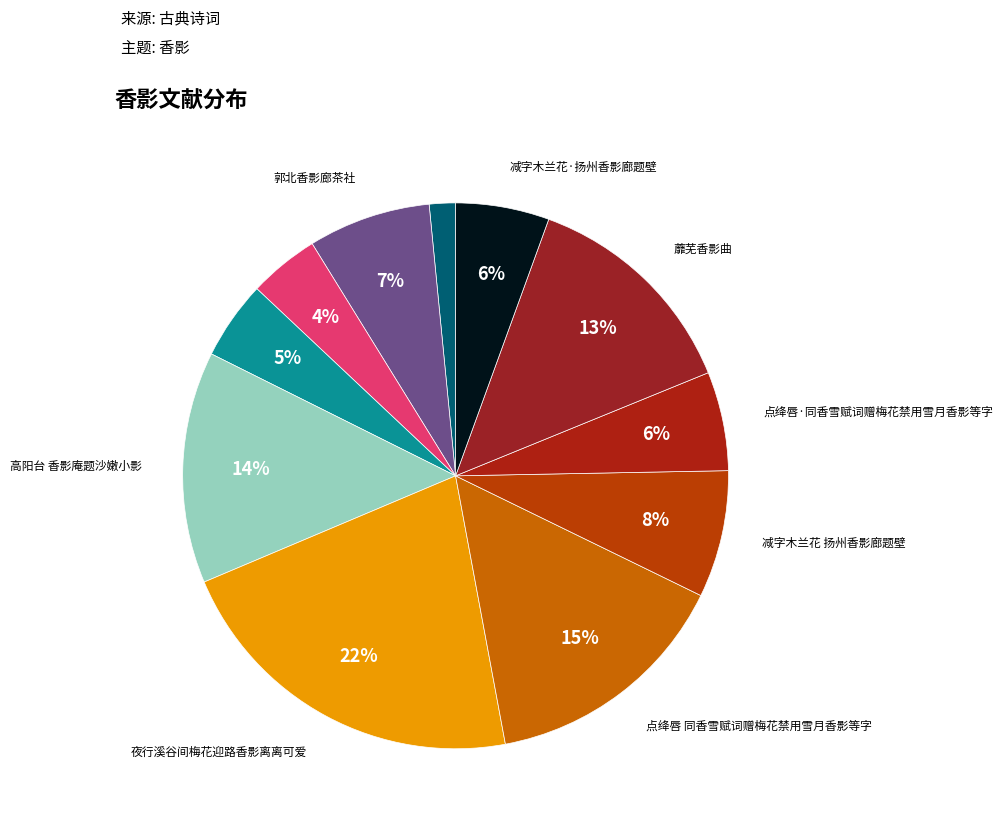

How many segments does this pie chart have?

11